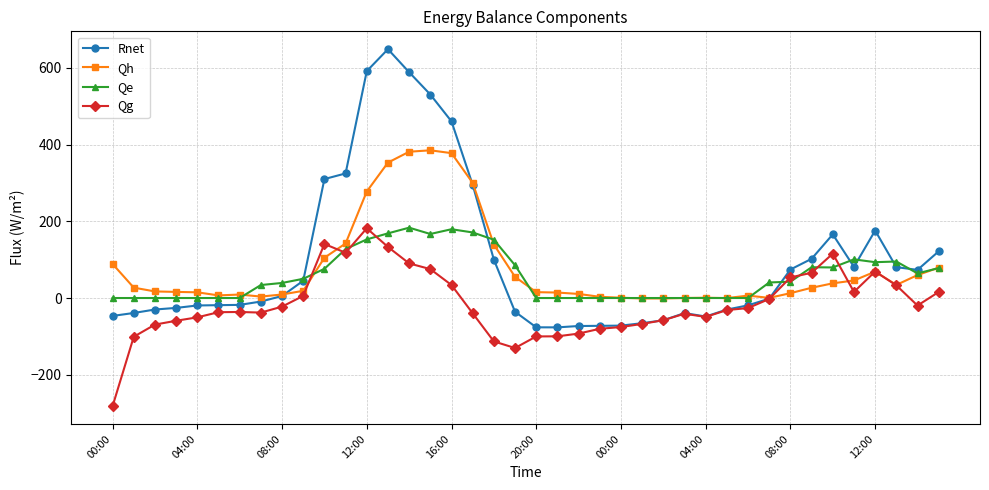

What is the greatest value displayed?

648.6